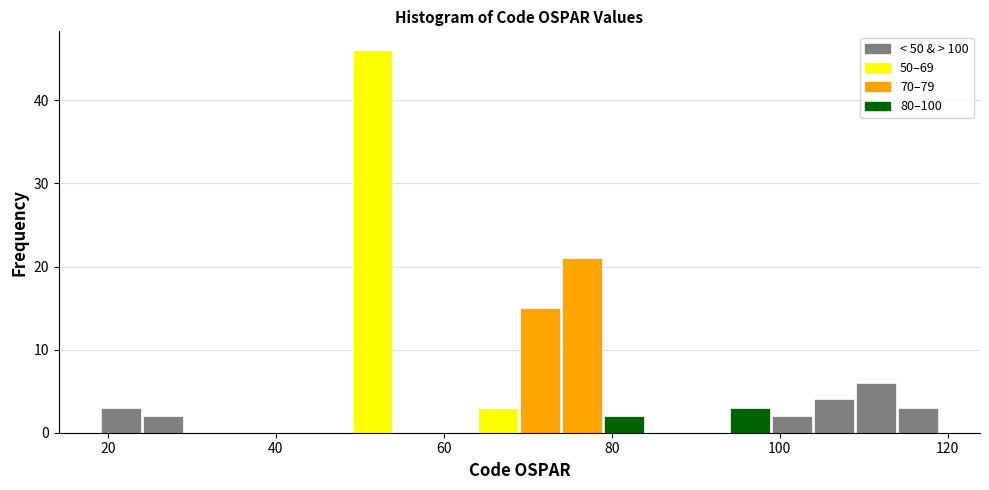

Around what value on the x-axis is the tallest bar? Give the approximate position of its centre, as read against the axis.

52